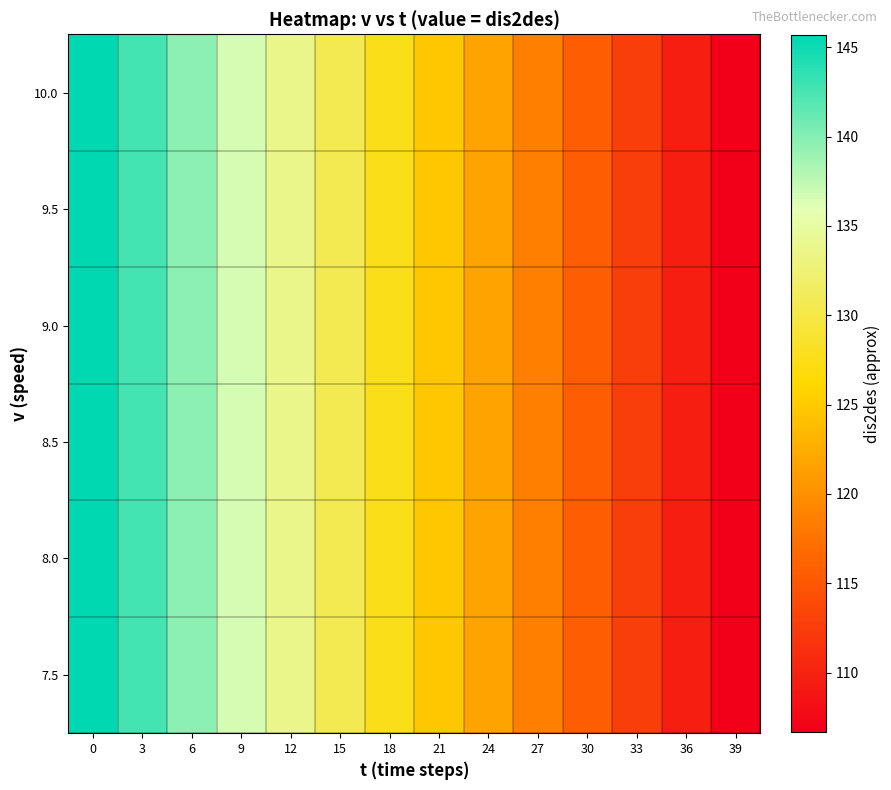

At how many categories does at least one series exceed 119?

9